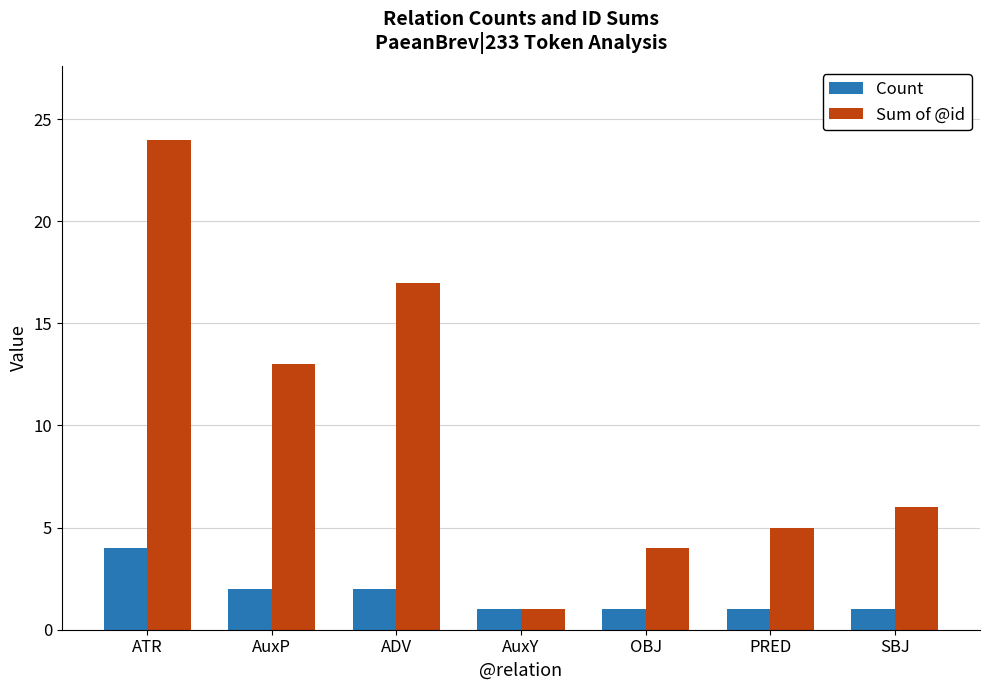

What is the maximum value for Sum of @id?

24